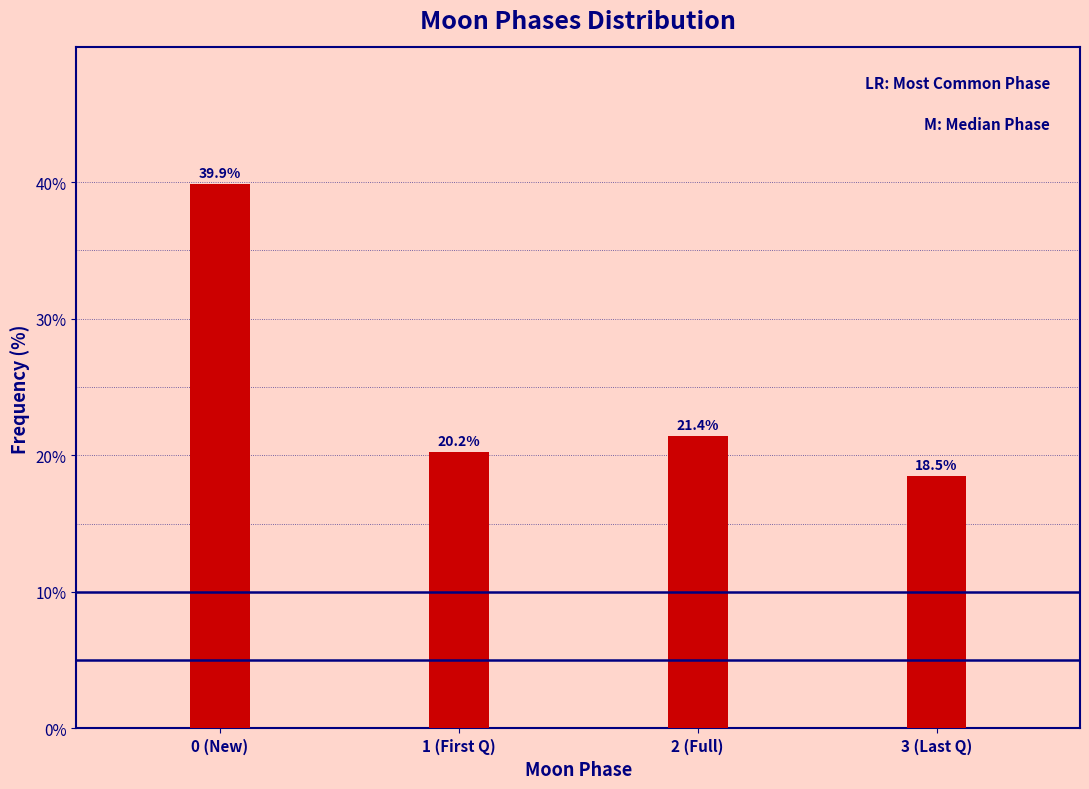

Reading left to right, what are all the values shown in this chart?

39.9	20.2	21.4	18.5